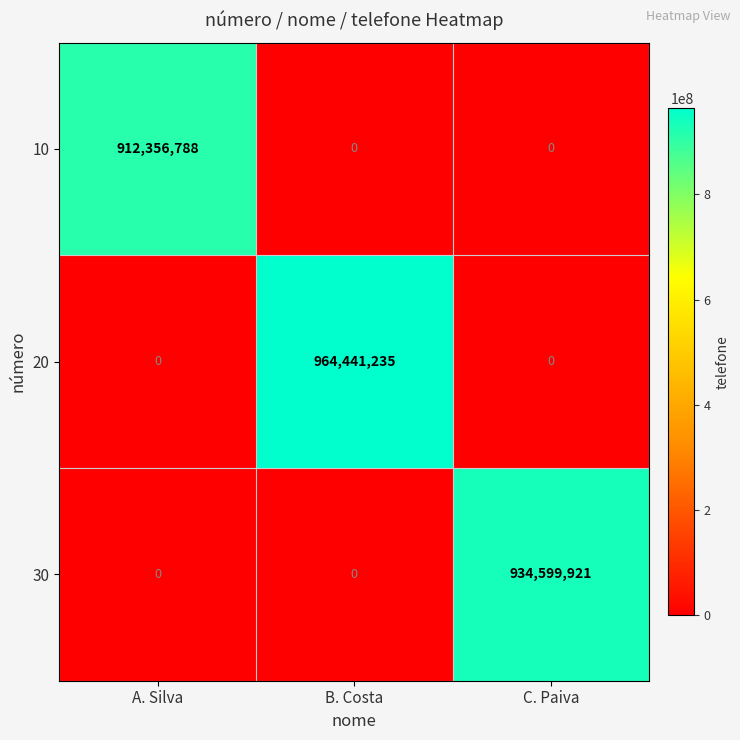

Reading left to right, transcribe all the data shown in this chart.

10: A. Silva=912356788	B. Costa=0	C. Paiva=0
20: A. Silva=0	B. Costa=964441235	C. Paiva=0
30: A. Silva=0	B. Costa=0	C. Paiva=934599921